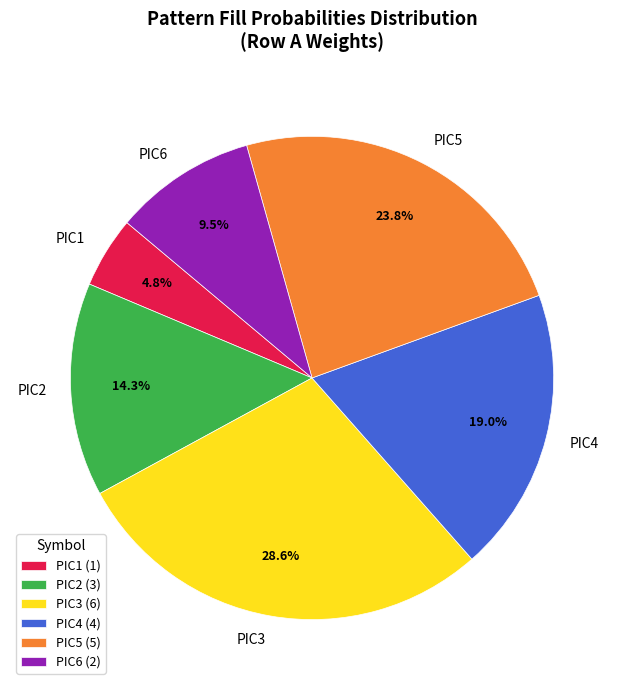

Is the sum of PIC3 and PIC5 greater than half?

Yes